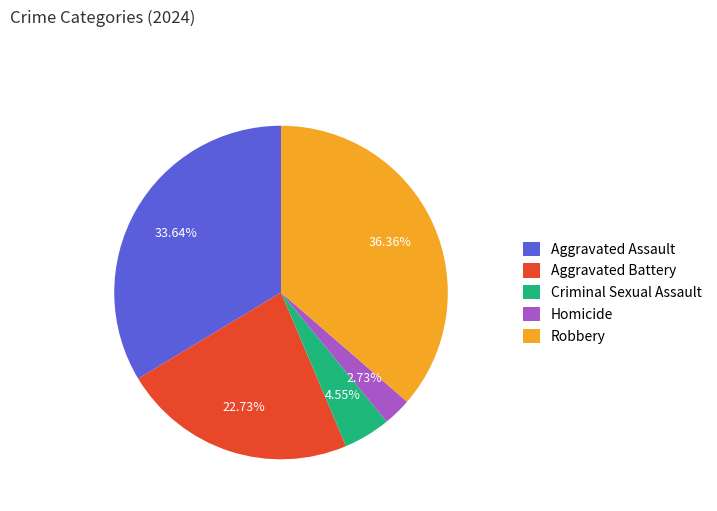

How many slices are in this pie chart?

5